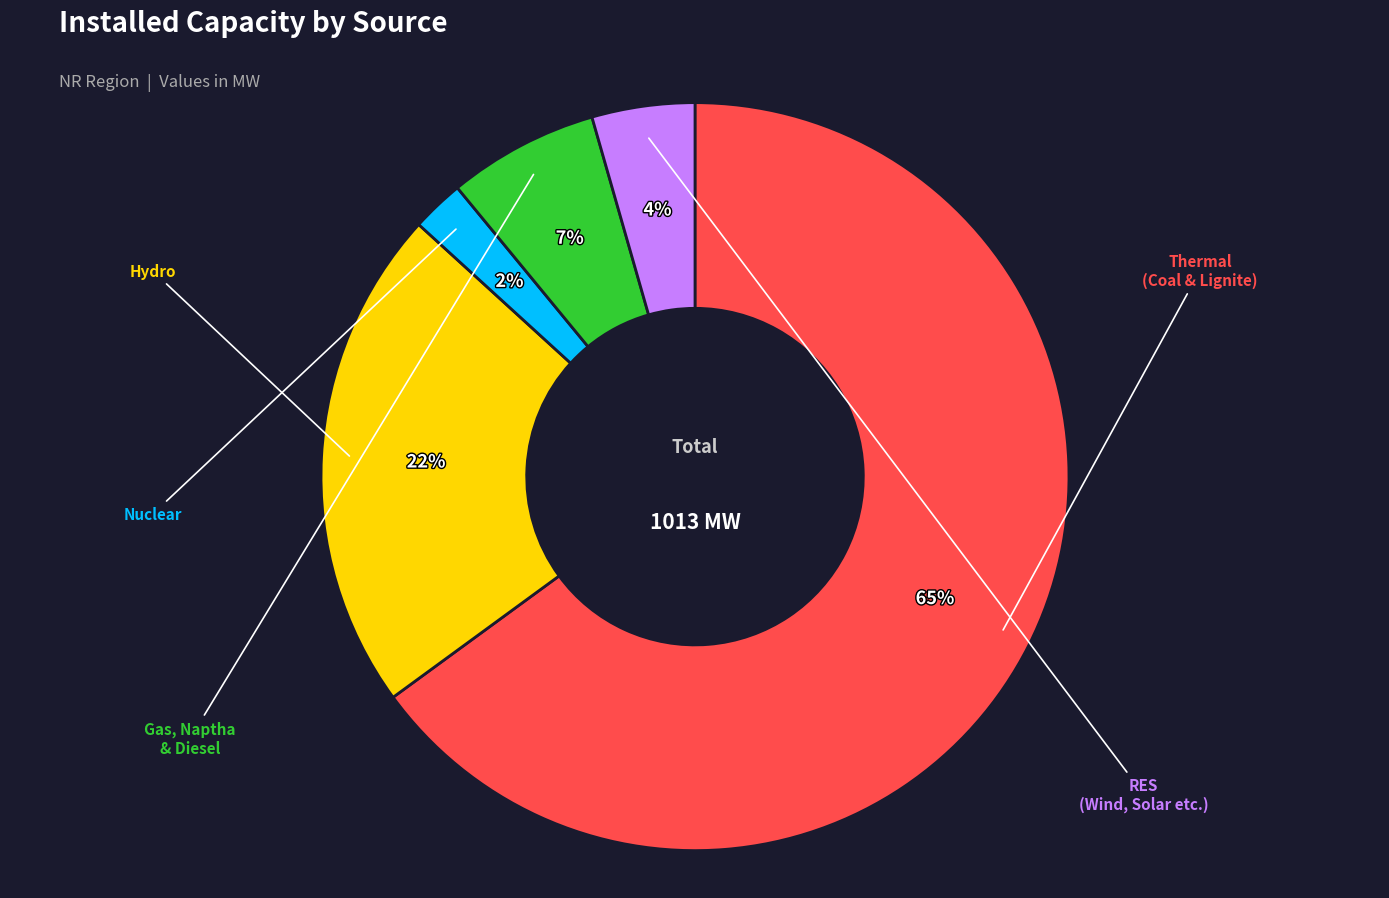

Does any single category account for the majority?

Yes